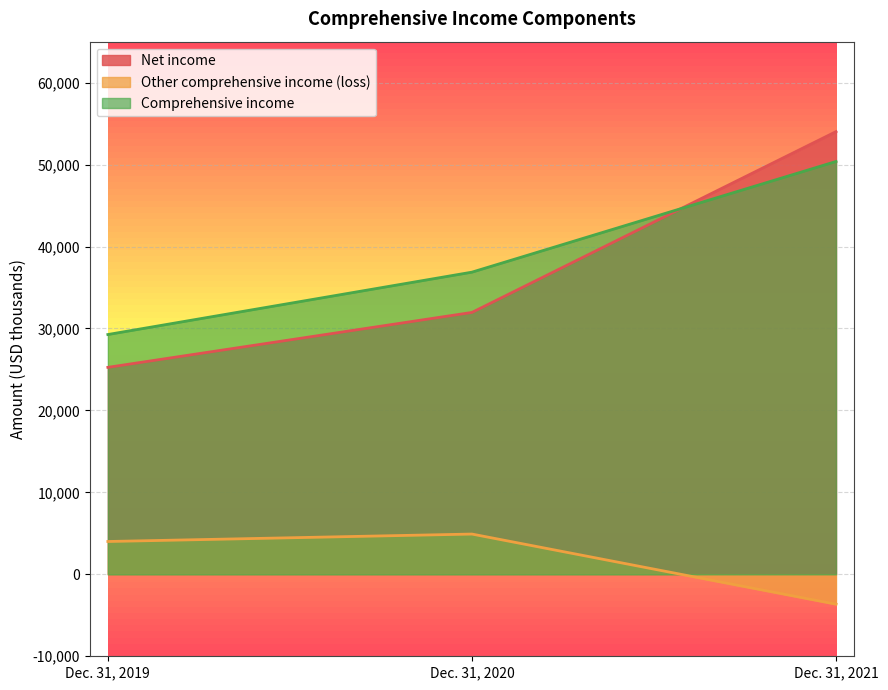

How many lines are shown in the chart?

3